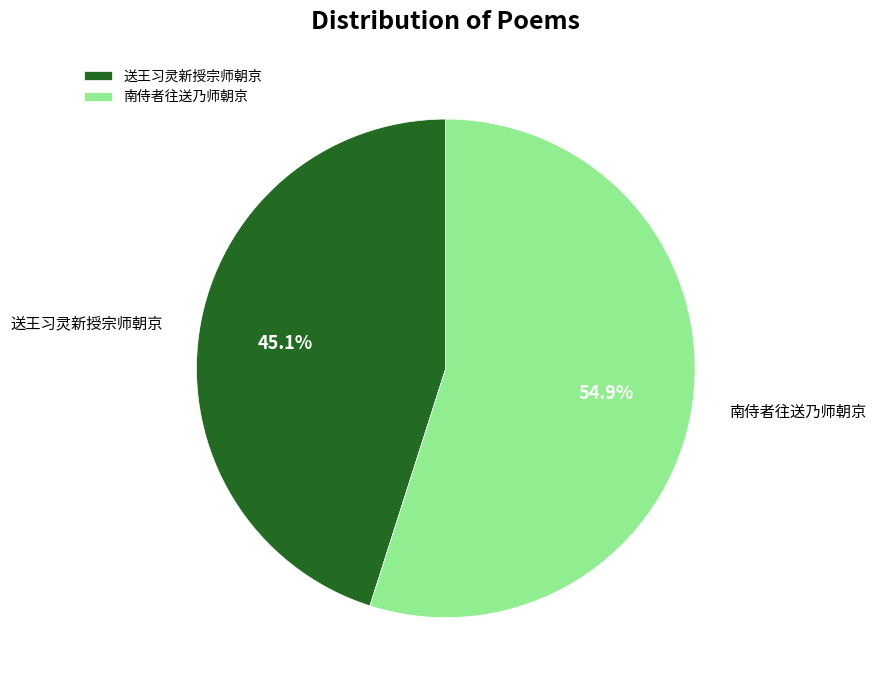

To the nearest percent, what percentage of the pie is 送王习灵新授宗师朝京?

45%